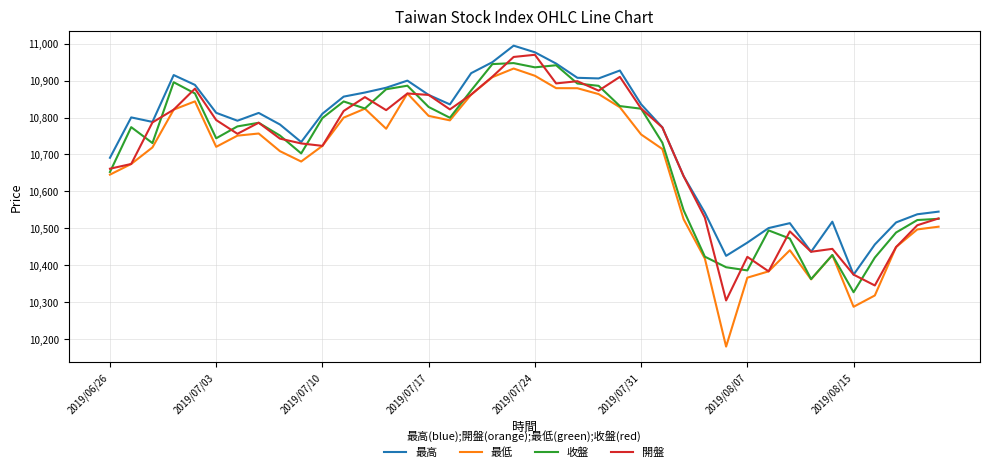

List the series in order of their peak value, highest first.

最高, 開盤, 收盤, 最低